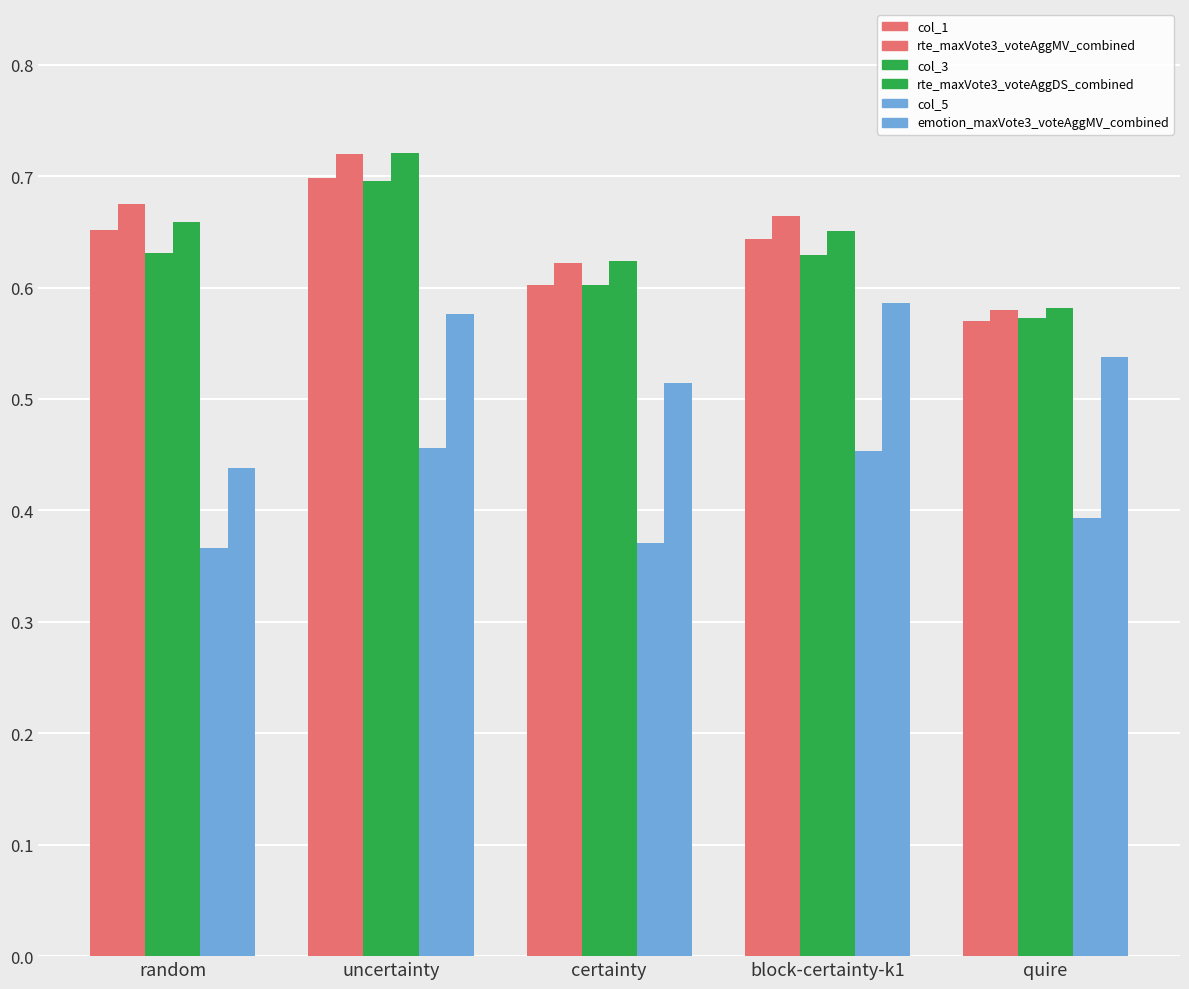

The value of rte_maxVote3_voteAggMV_combined at uncertainty is 0.7. True or false?

True